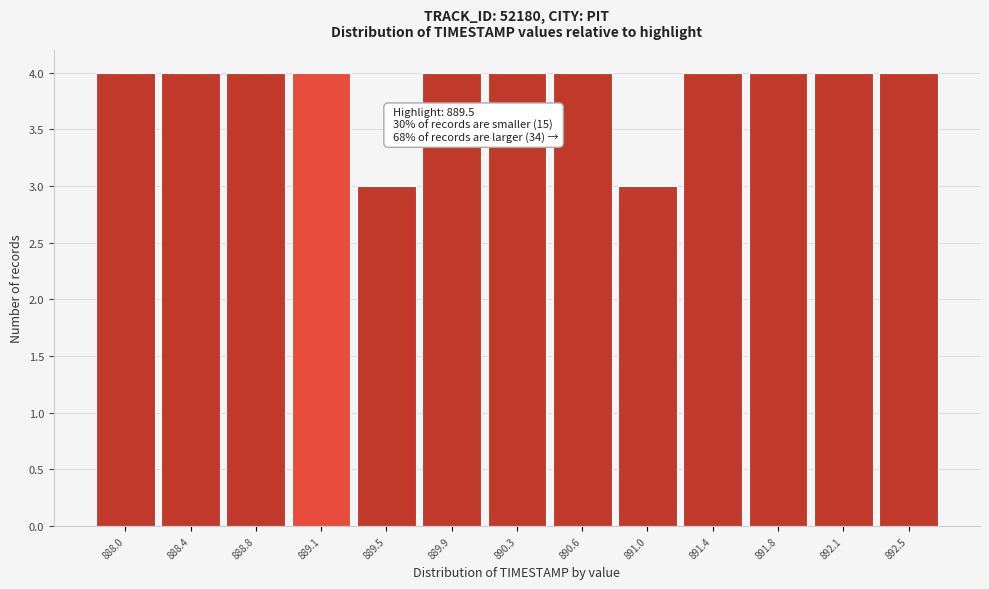

Reading left to right, what are all the values shown in this chart?

4	4	4	4	3	4	4	4	3	4	4	4	4